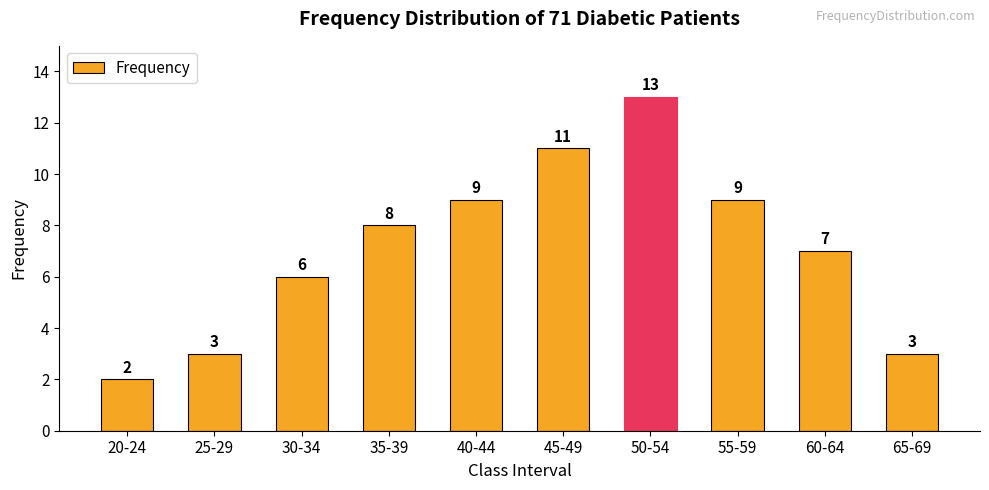

What is the change in value from 55-59 to 65-69?

-6